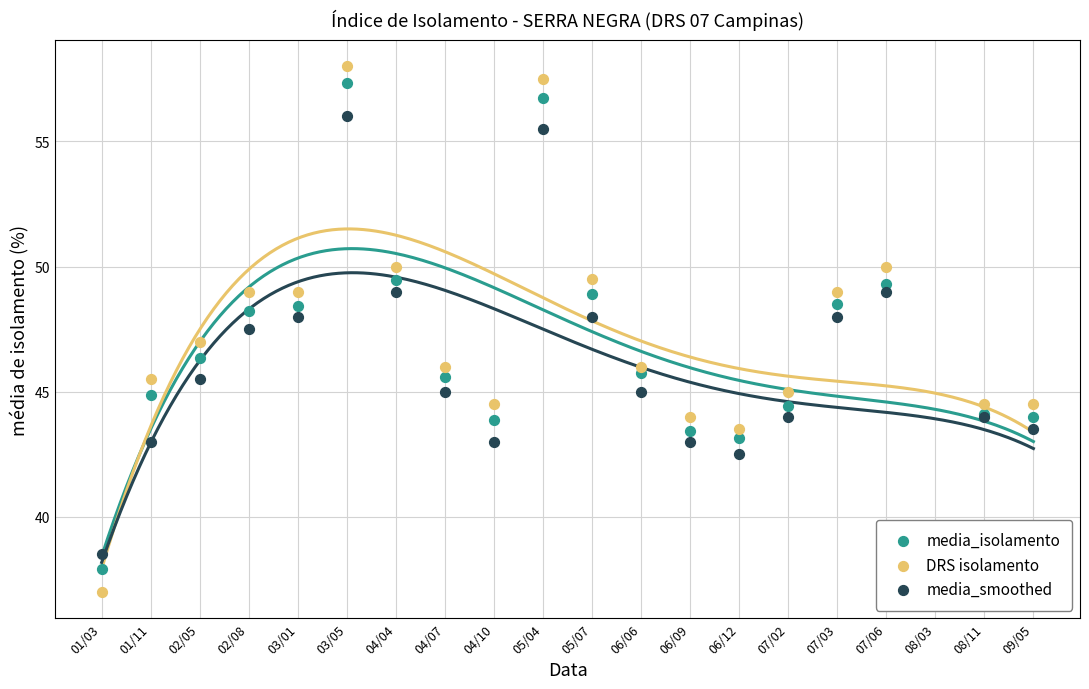

Which series reaches the maximum Y coordinate?

DRS isolamento